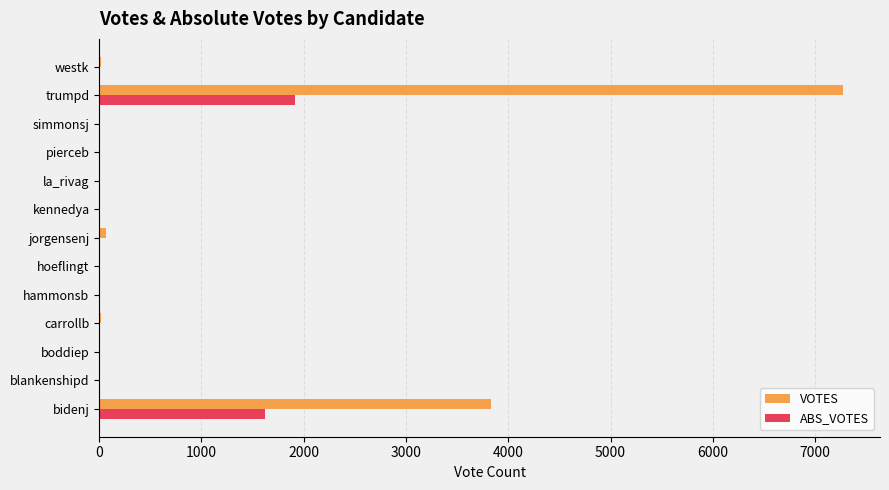

What are all the series names shown in the legend?

VOTES, ABS_VOTES